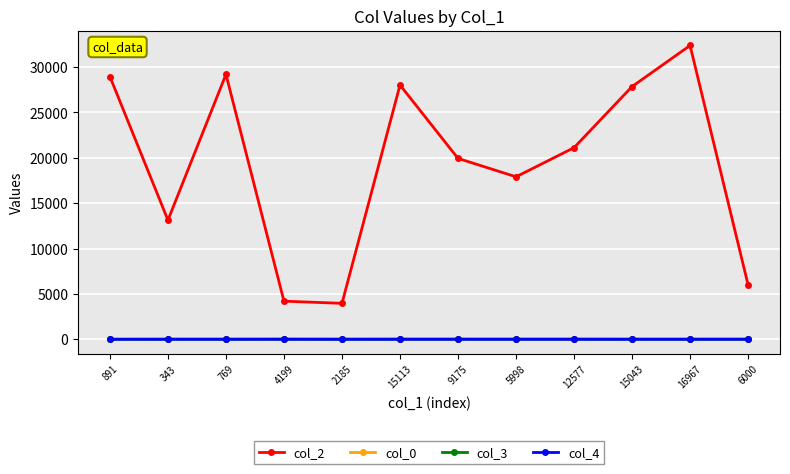

What is the label of the 4th point from the right?

12577